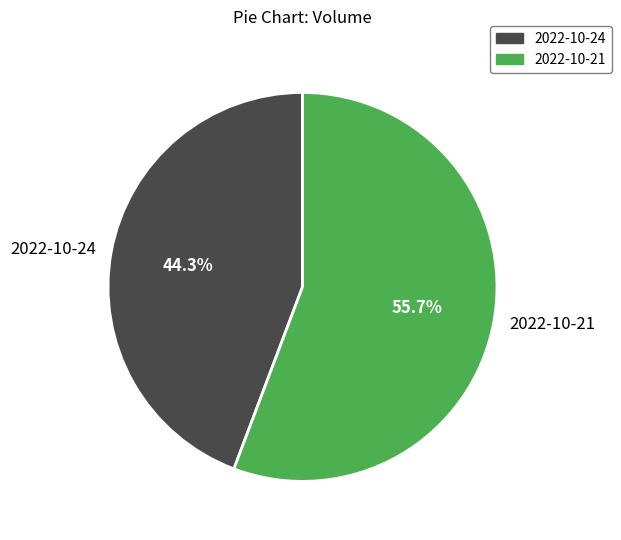

Count the number of slices in the pie.

2